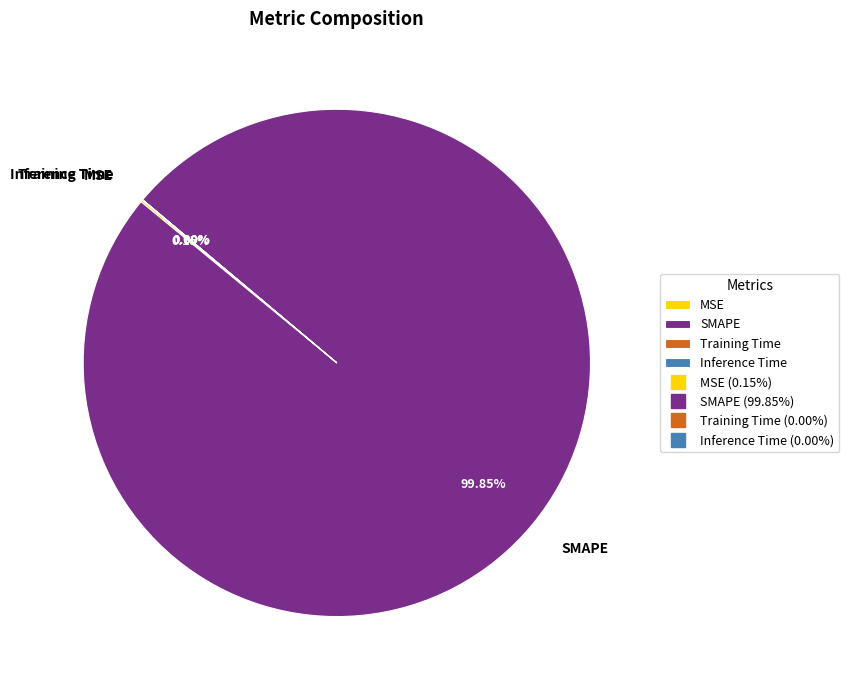

Is there a majority slice in this chart?

Yes